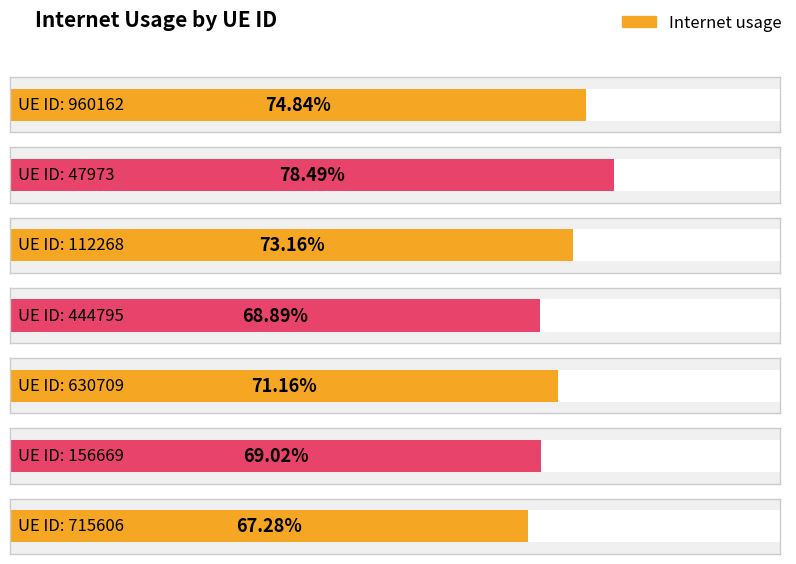

Reading left to right, list all the values displayed in this chart.

960162=0.7	47973=0.8	112268=0.7	444795=0.7	630709=0.7	156669=0.7	715606=0.7